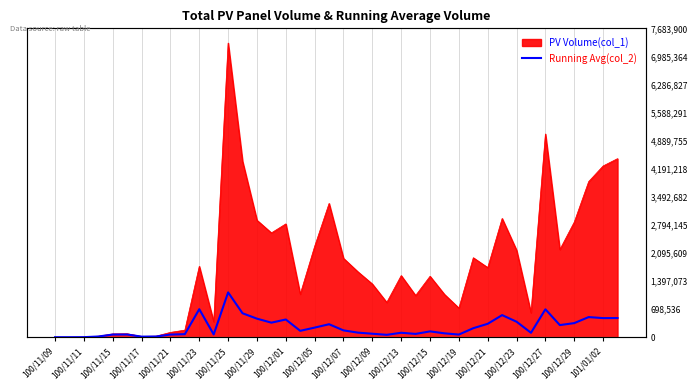

At which category does the chart reach its minimum across all series?

100/11/09